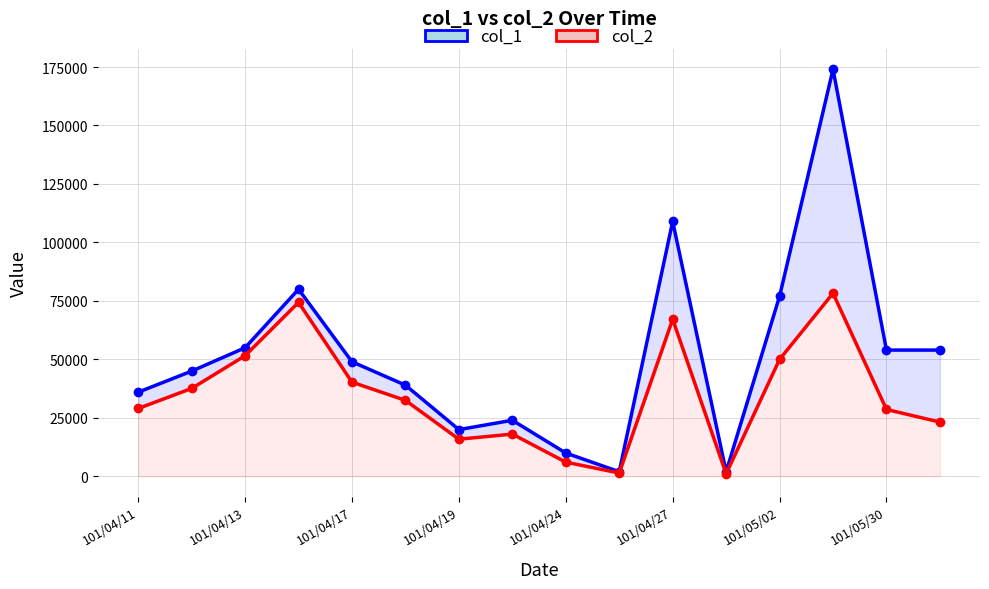

At which label does col_2 first exceed 32510?

101/04/13